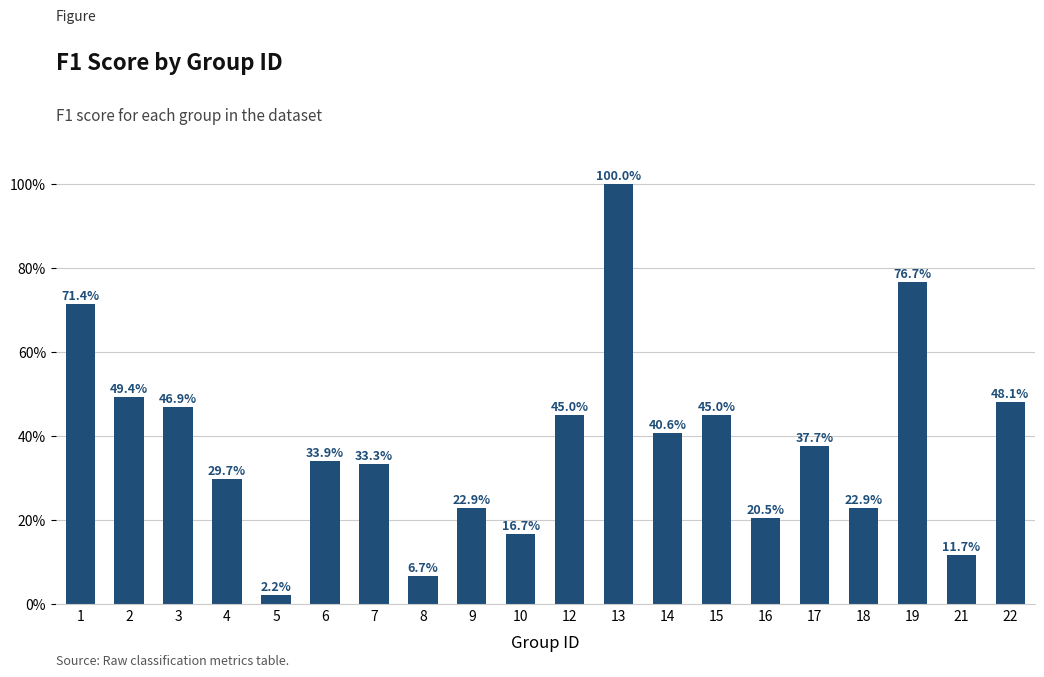

What is the average value?

38.1